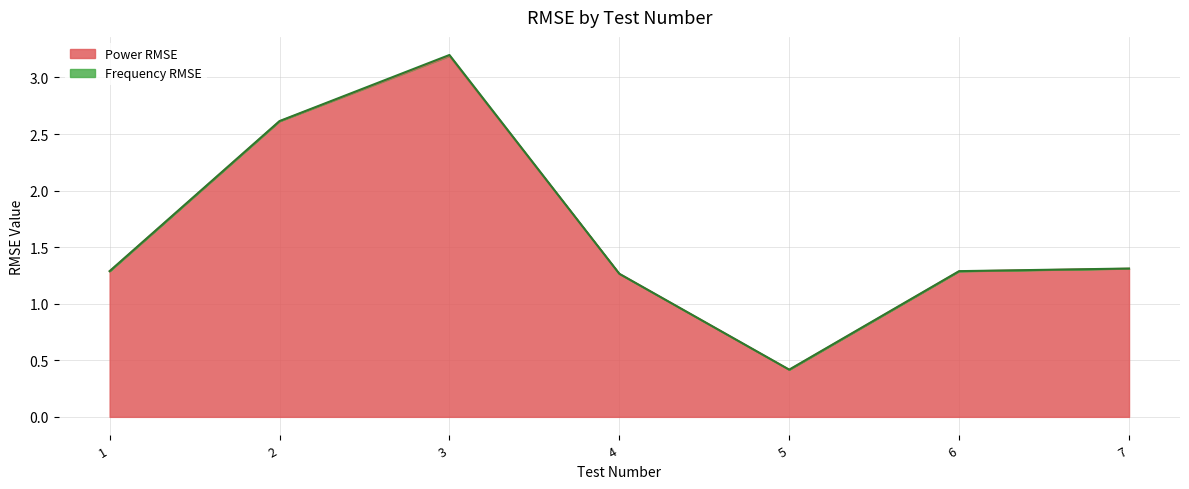

Reading left to right, extract all data points from this chart.

1=1.3	2=2.6	3=3.2	4=1.3	5=0.4	6=1.3	7=1.3